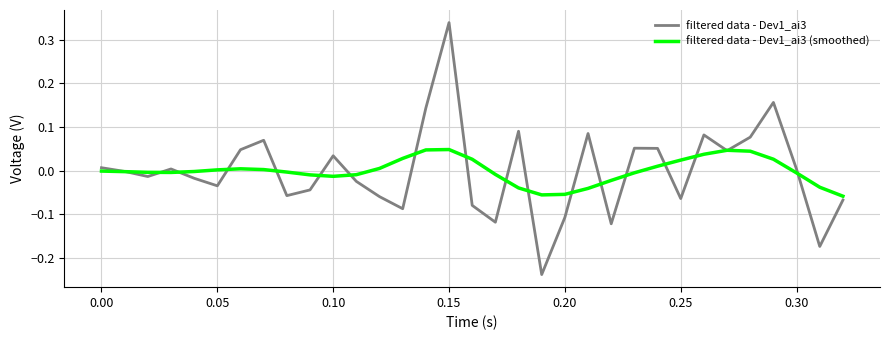

Which series has the widest spread of values?

filtered data - Dev1_ai3